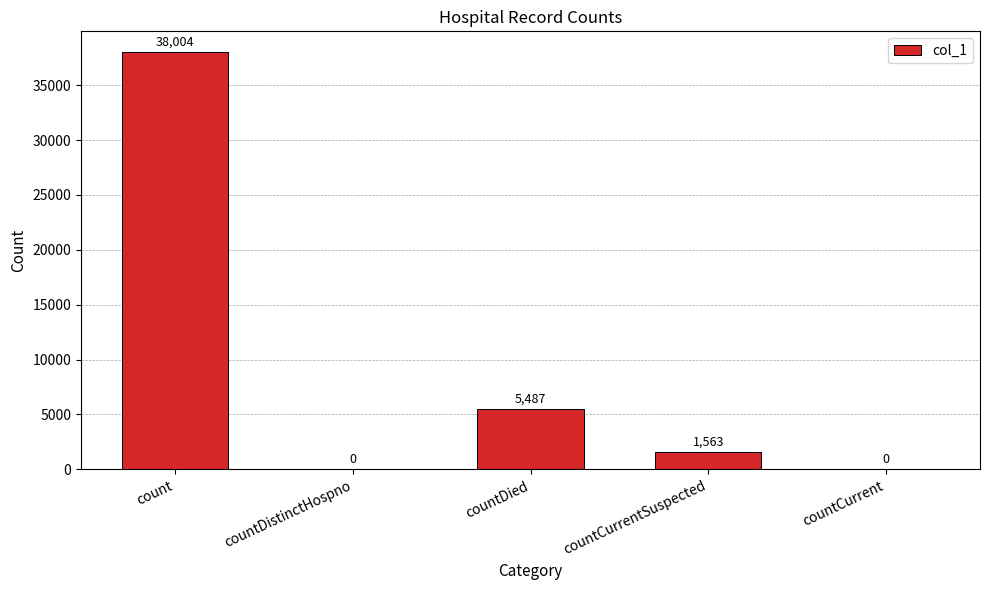

What is the sum of the values at countDied and countDistinctHospno?

5487